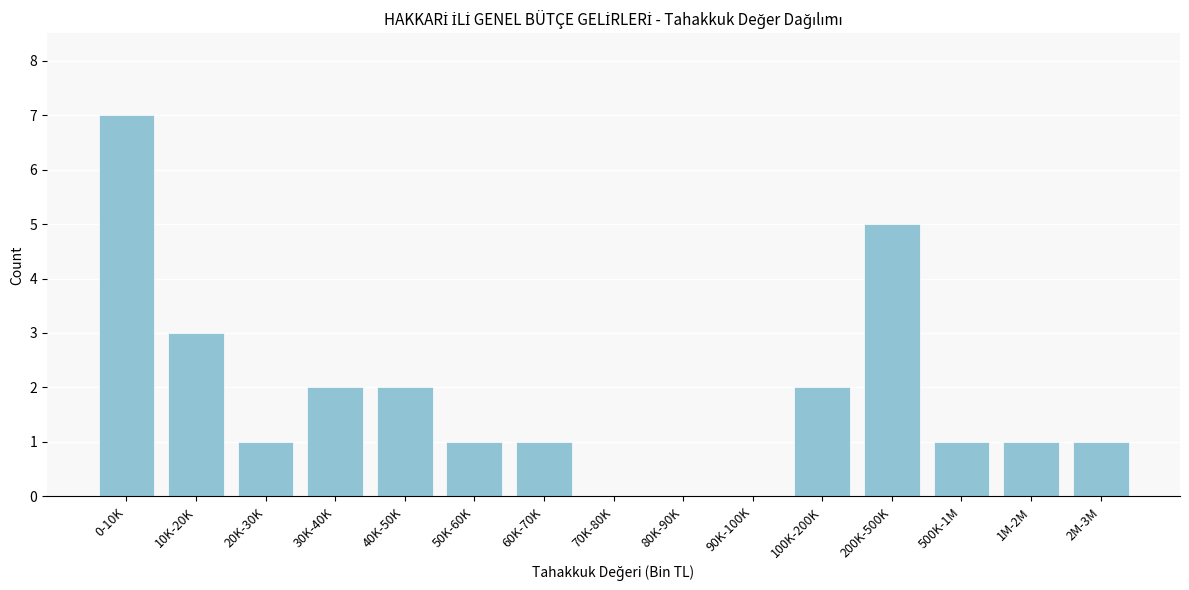

Reading right to left, what are all the values shown in this chart?

2M-3M=1	1M-2M=1	500K-1M=1	200K-500K=5	100K-200K=2	90K-100K=0	80K-90K=0	70K-80K=0	60K-70K=1	50K-60K=1	40K-50K=2	30K-40K=2	20K-30K=1	10K-20K=3	0-10K=7